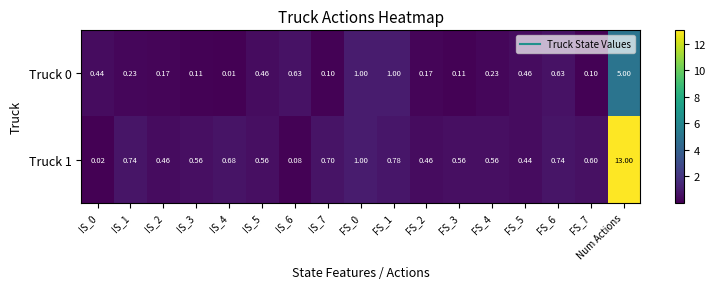

At which category is the sum across all series the highest?

Num Actions